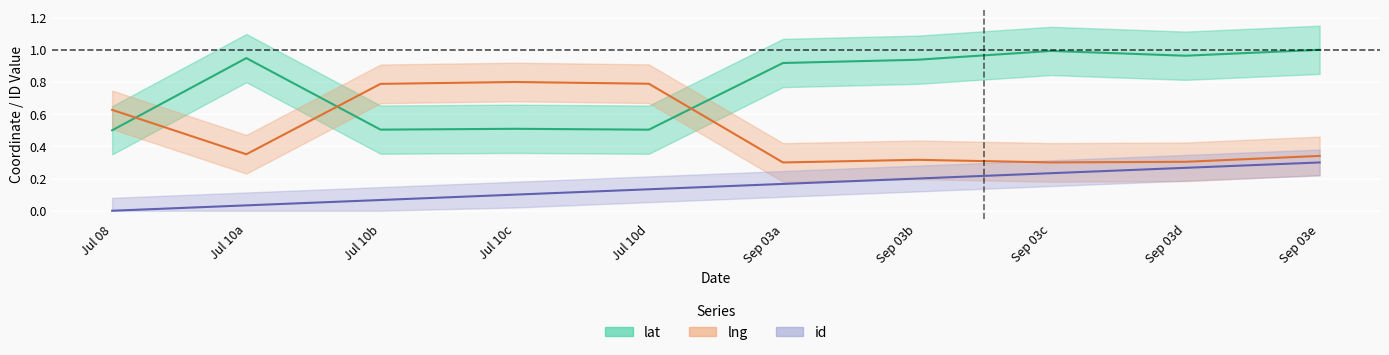

How many intersections are there between lat and lng?

3